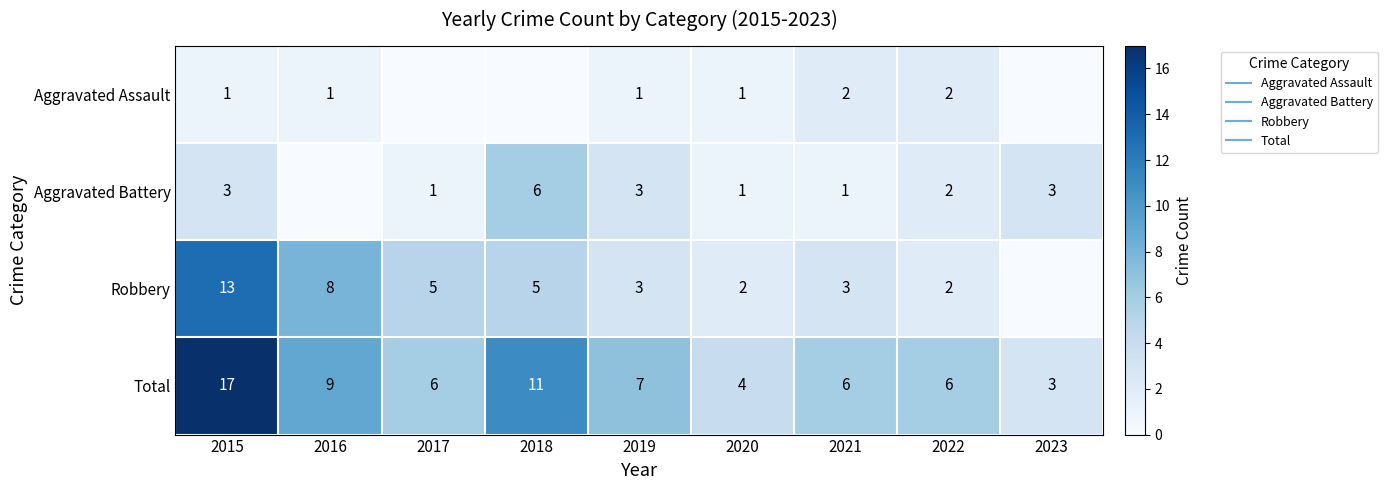

What is the average value of the Total series?

8